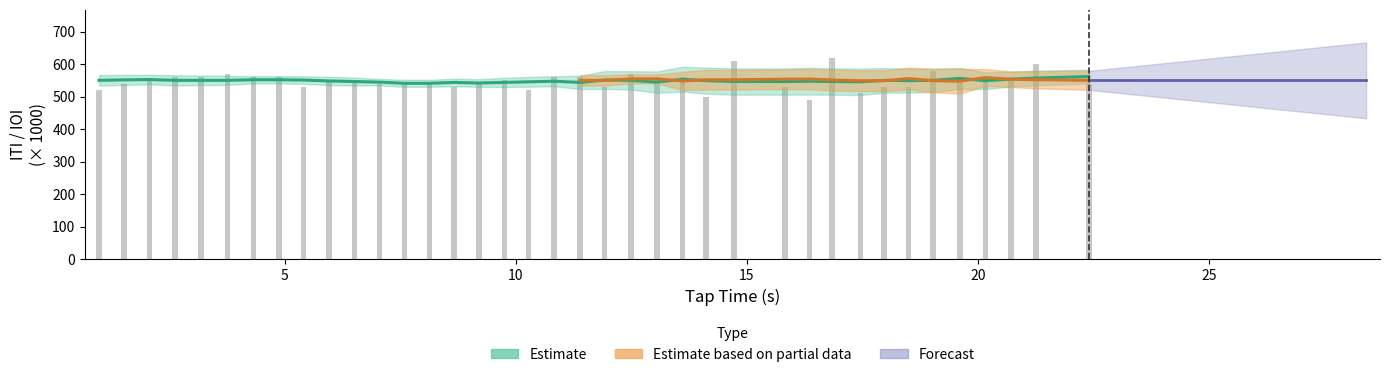

The chart shows a value of 812.5 at 36. True or false?

False